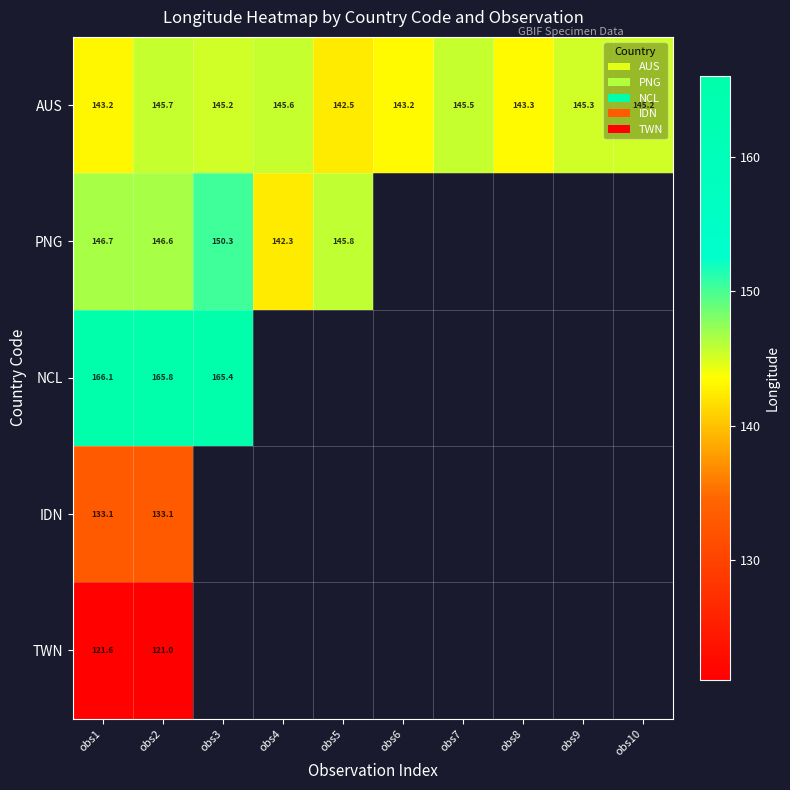

Which has a higher value, obs7 or obs2?

obs2